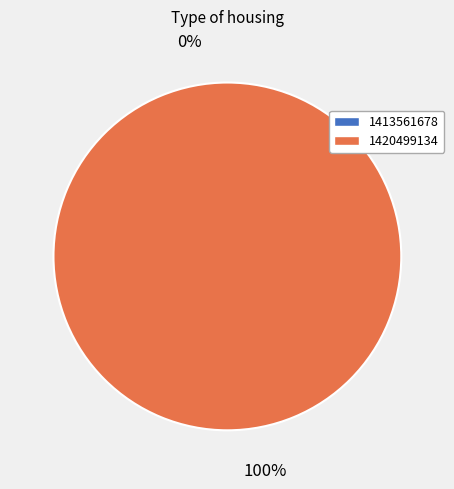

True or false: 1420499134 accounts for 100% of the total.

True